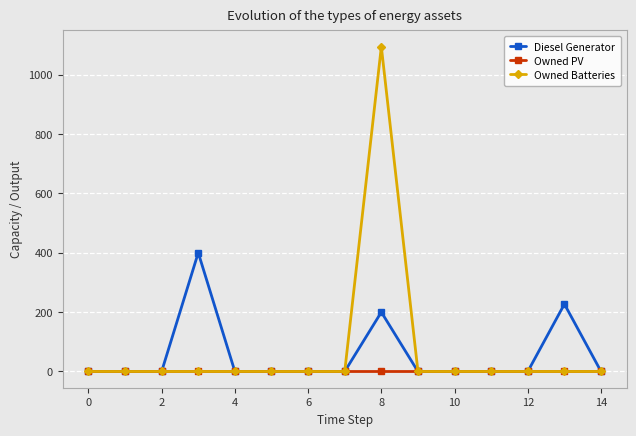

True or false: Diesel Generator has more than 1 interior local peaks.

True